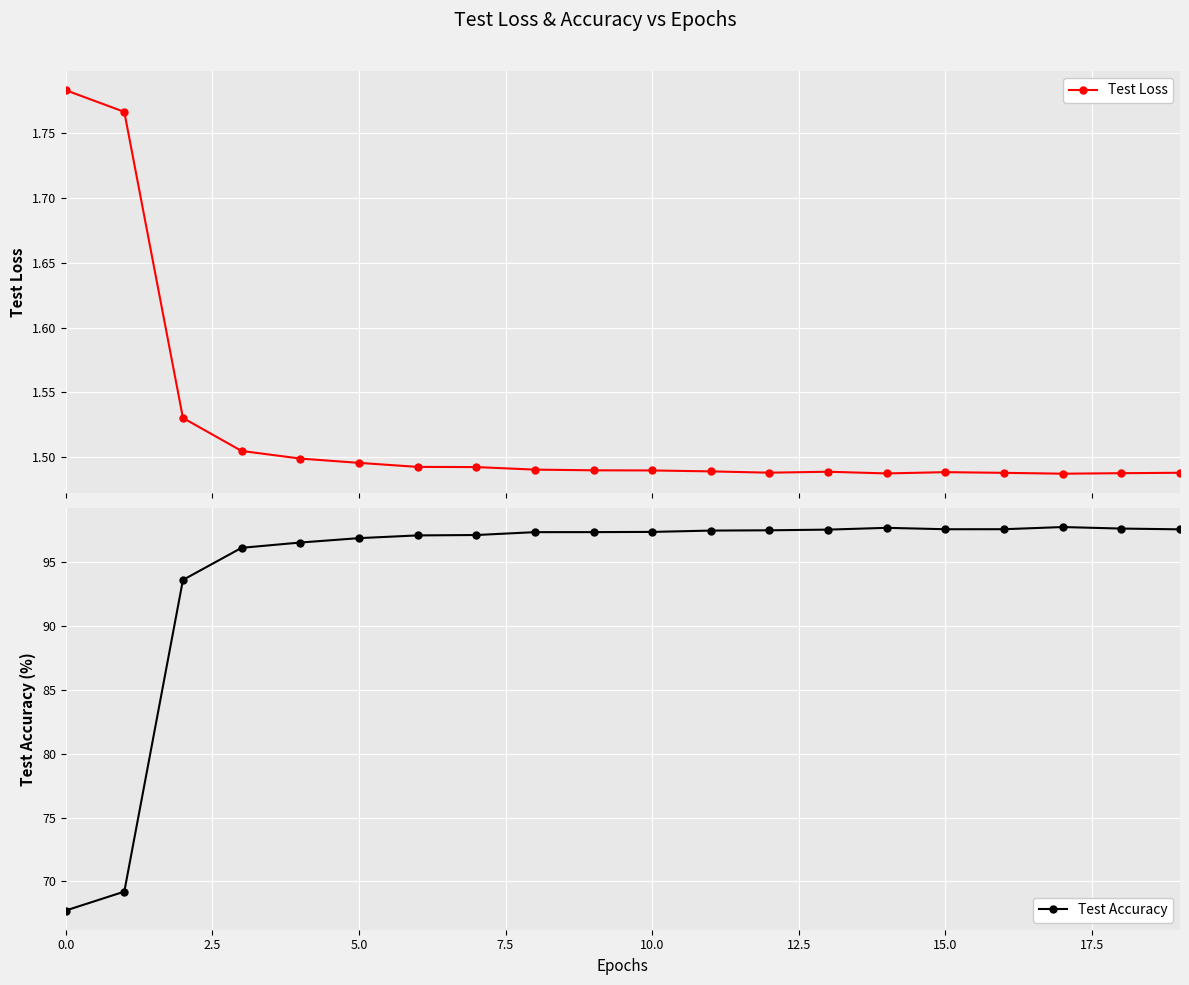

What is the label of the 6th point from the right?

14